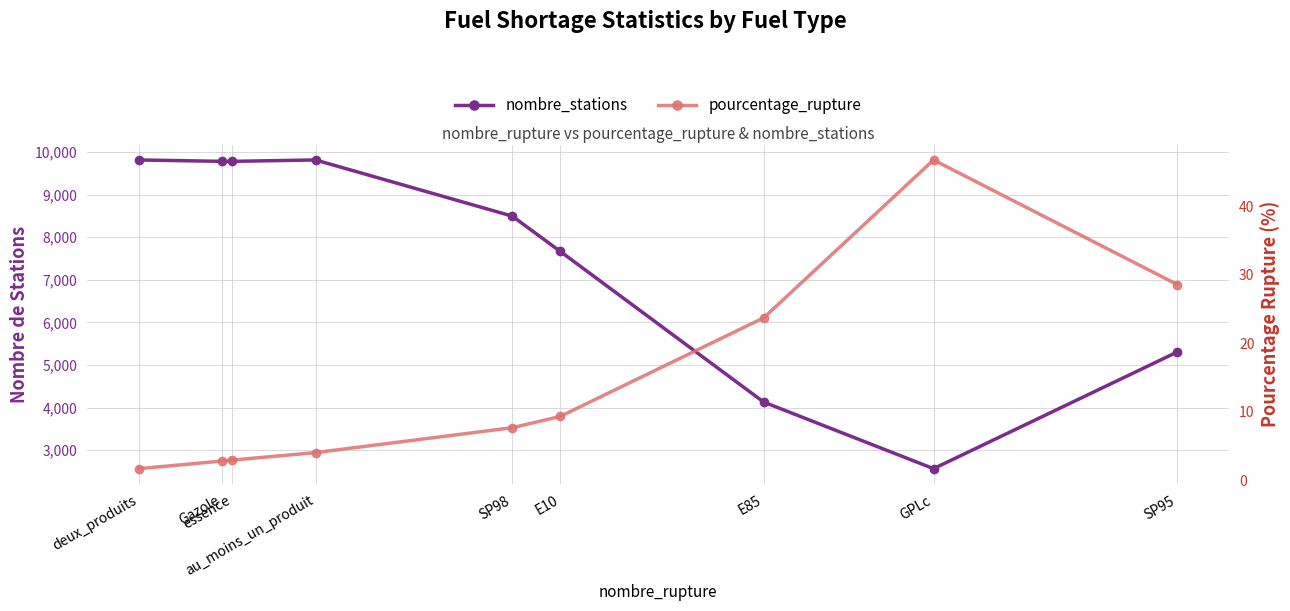

True or false: pourcentage_rupture and nombre_stations intersect in this chart.

False